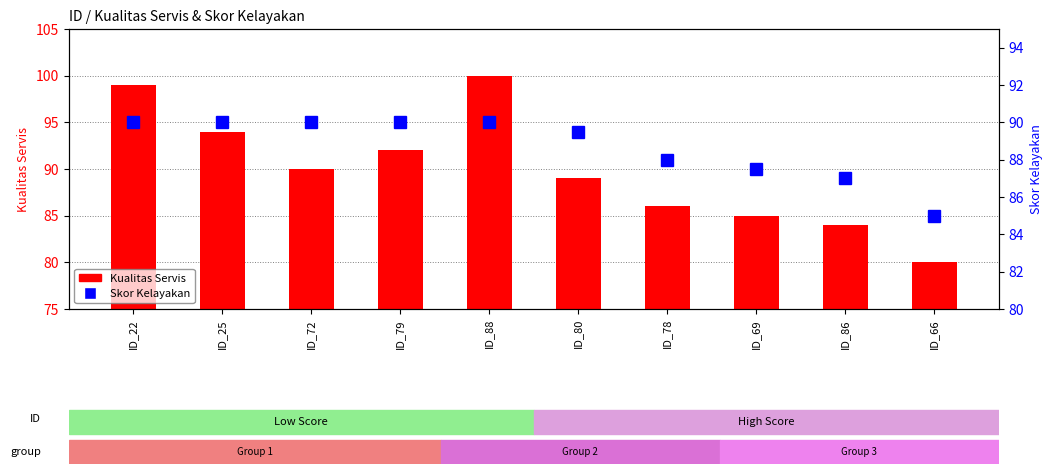

What is the sum of the Skor Kelayakan values at ID_88 and ID_80?

179.5